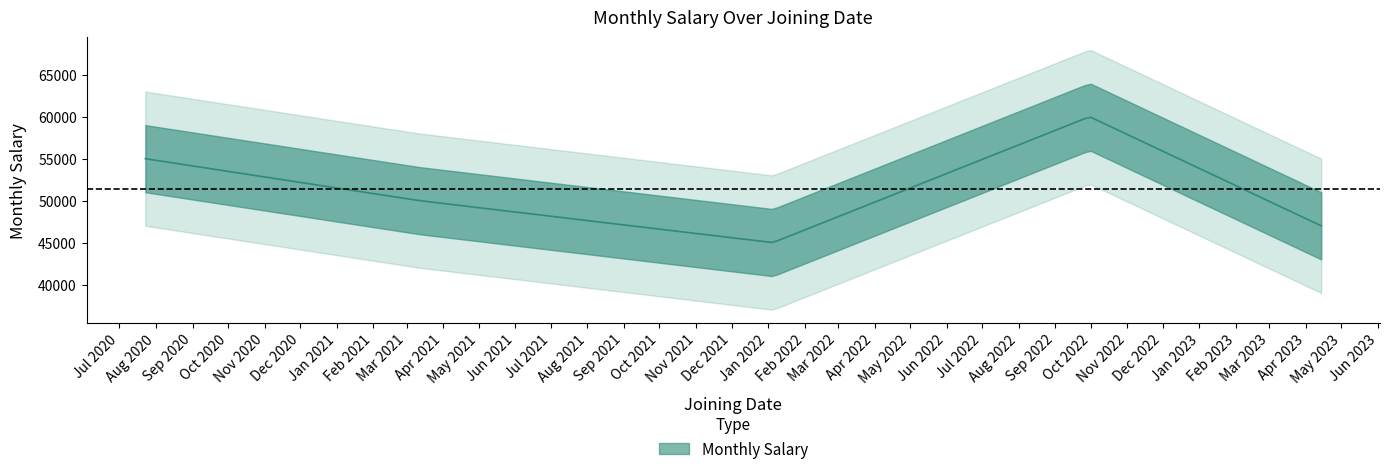

True or false: the data has more than 2 interior local peaks.

False